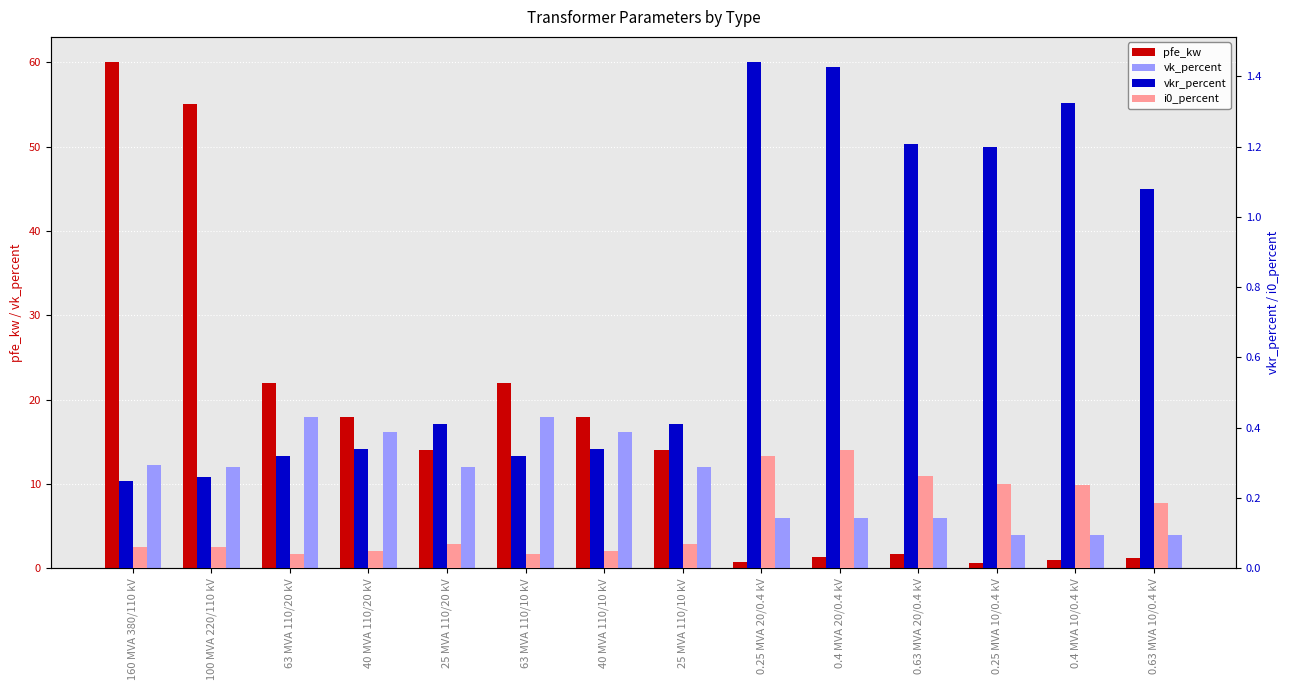

What is the total value across all series at 25 MVA 110/20 kV?

26.5